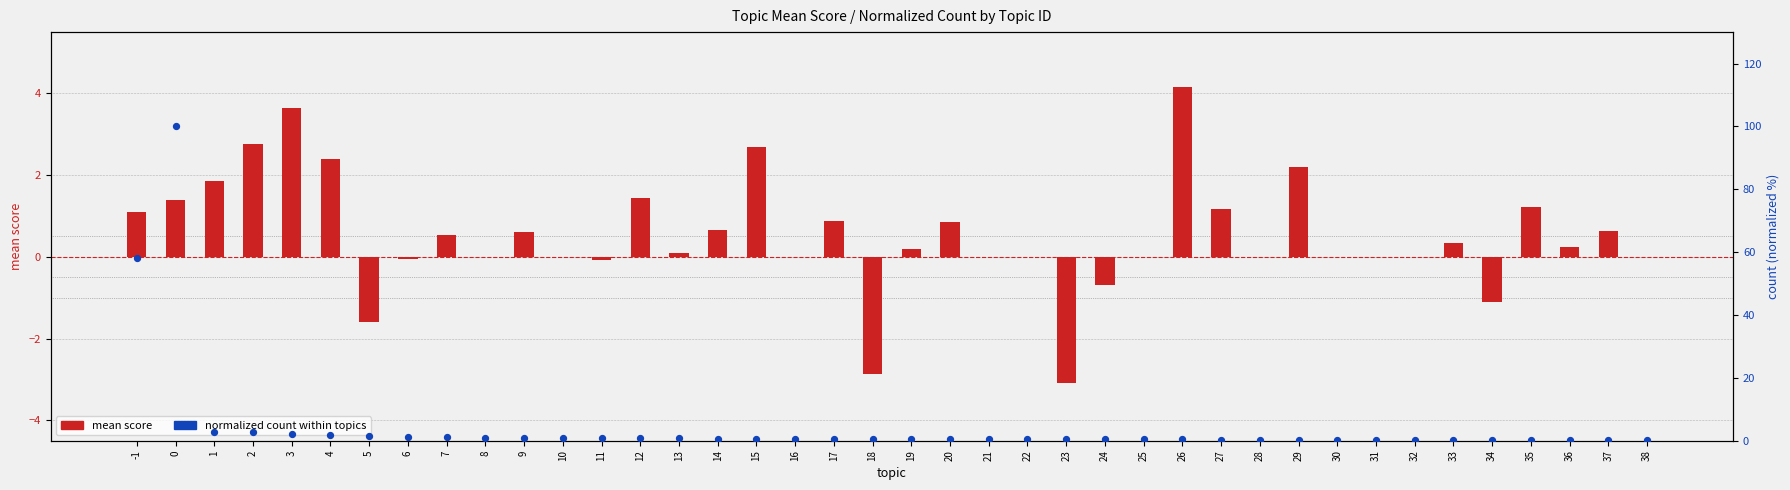

Which series contains the lowest Y value?

mean score